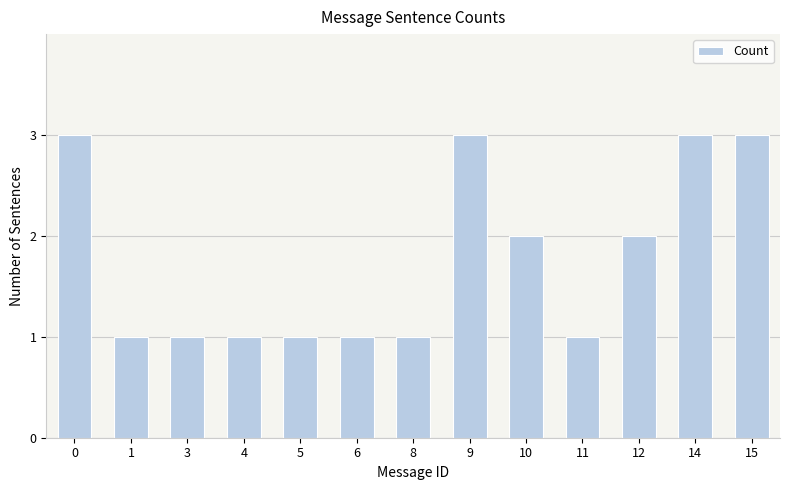

Which has a higher value, 15 or 4?

15